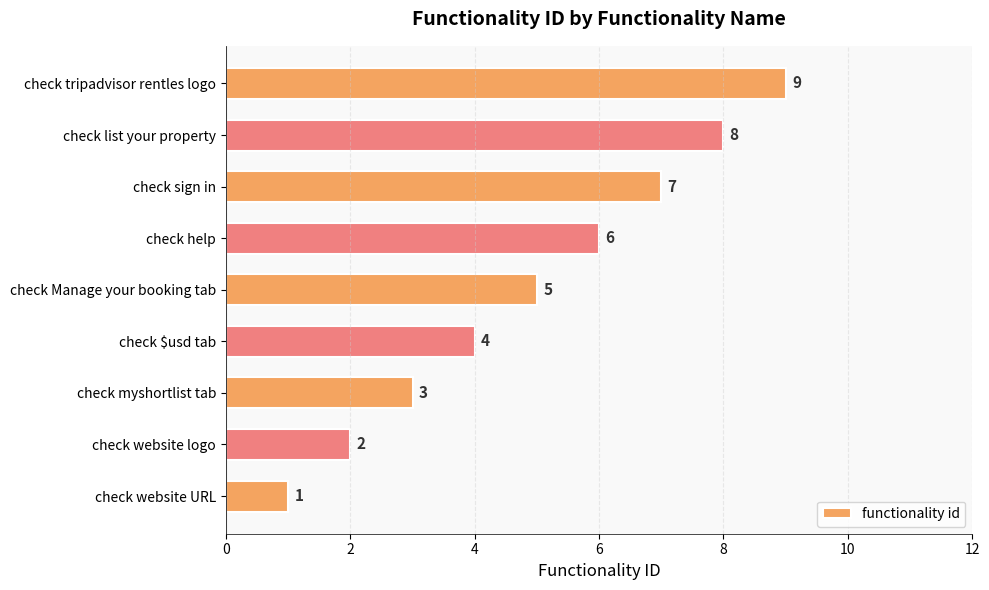

List the labels in order of value, smallest first.

check website URL, check website logo, check myshortlist tab, check $usd tab, check Manage your booking tab, check help, check sign in, check list your property, check tripadvisor rentles logo